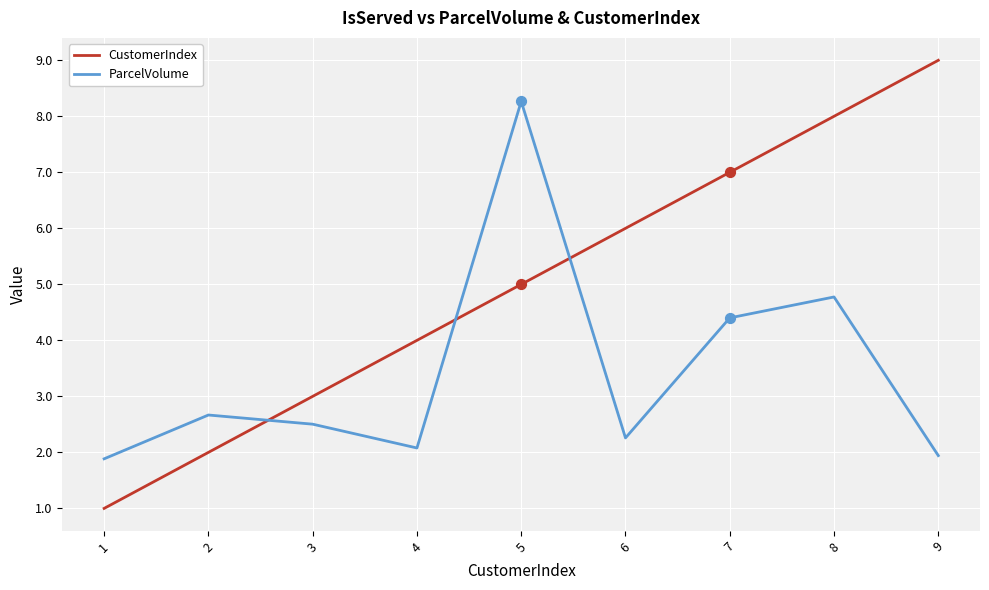

Is the value of ParcelVolume at 9 greater than the value of CustomerIndex at 7?

No